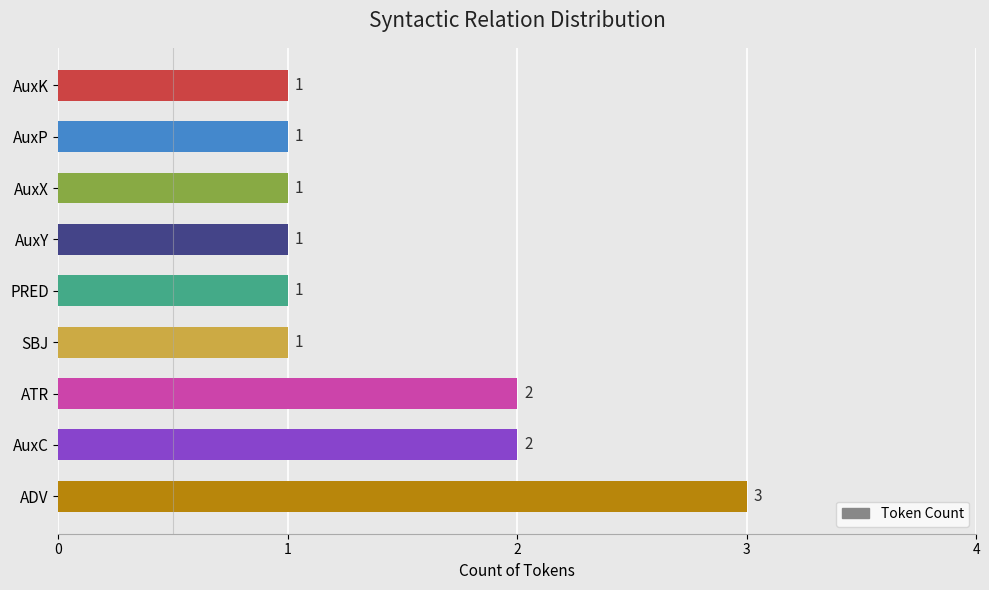

Reading bottom to top, list all the values displayed in this chart.

3	2	2	1	1	1	1	1	1